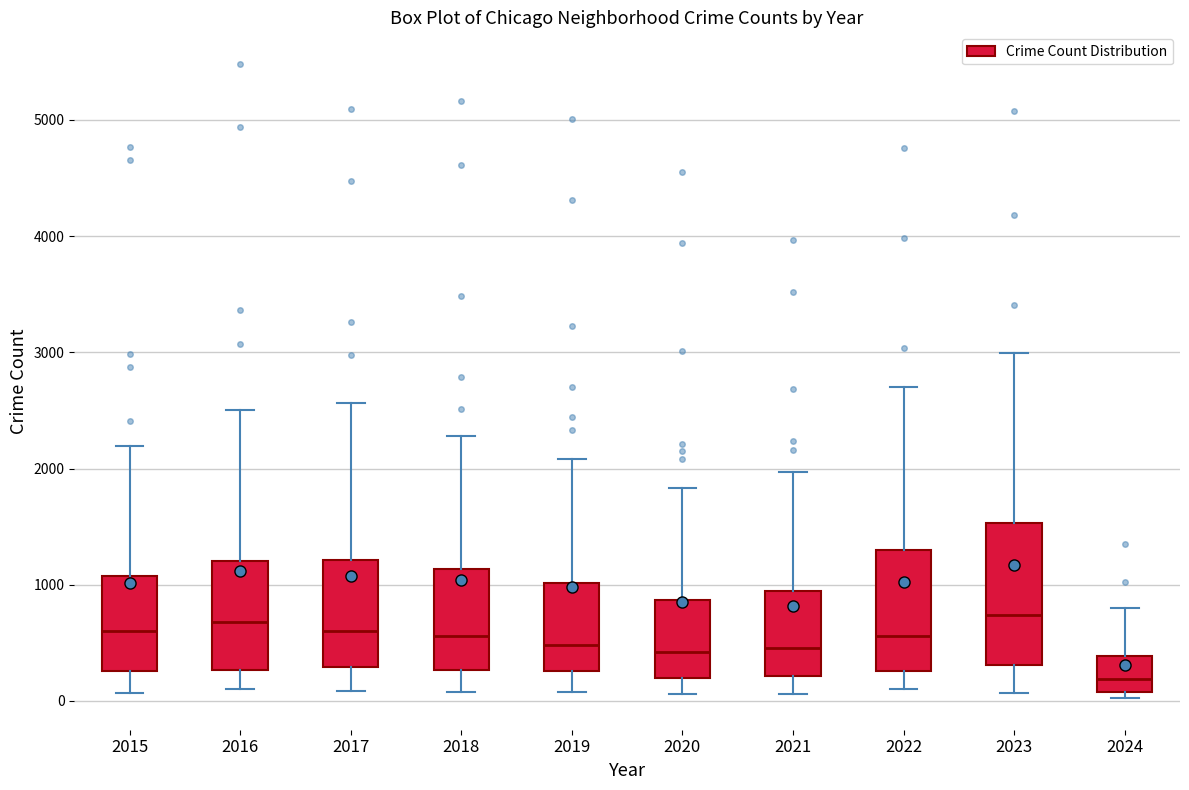

Reading left to right, transcribe this box plot: for each box, give where its median line is, the range the box spans, and where its two whiskers end, as read against the y-axis. The values are not printed on the chart, so give them approximately, as read against the axis.

2015: median 600, box 300 to 1100, whiskers 100 to 2200
2016: median 700, box 300 to 1200, whiskers 100 to 2500
2017: median 600, box 300 to 1200, whiskers 100 to 2600
2018: median 600, box 300 to 1100, whiskers 100 to 2300
2019: median 500, box 300 to 1000, whiskers 100 to 2100
2020: median 400, box 200 to 900, whiskers 100 to 1800
2021: median 500, box 200 to 900, whiskers 100 to 2000
2022: median 600, box 300 to 1300, whiskers 100 to 2700
2023: median 700, box 300 to 1500, whiskers 100 to 3000
2024: median 200, box 100 to 400, whiskers 0 to 800